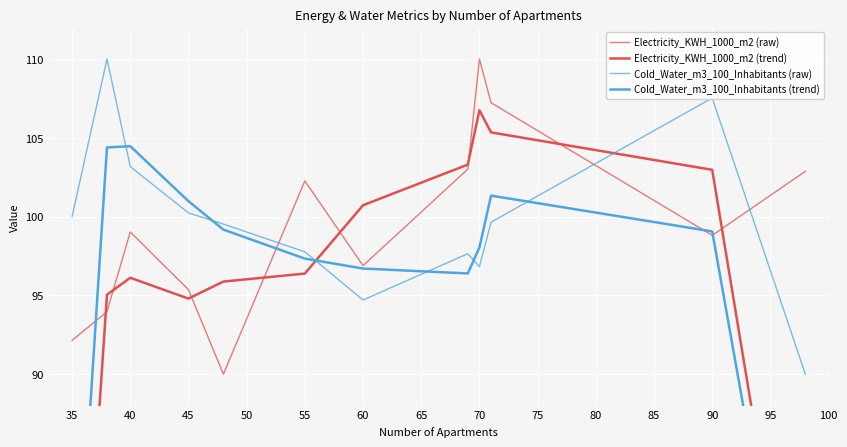

Rank the series at 55 from highest to lowest value.

Electricity_KWH_1000_m2 (raw), Cold_Water_m3_100_Inhabitants (raw), Cold_Water_m3_100_Inhabitants (trend), Electricity_KWH_1000_m2 (trend)